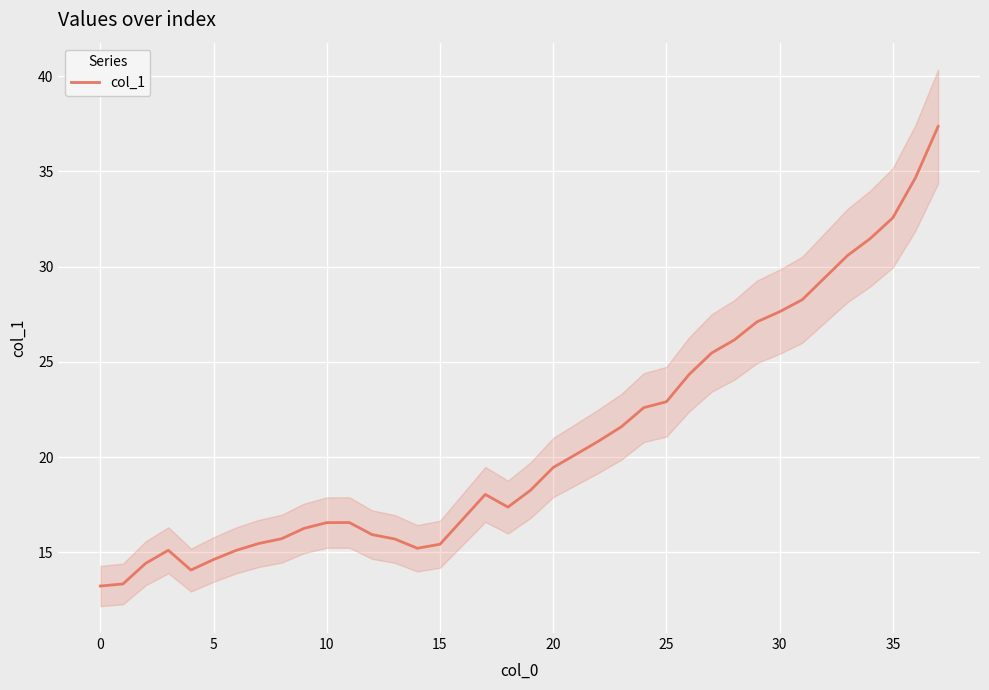

Which category has the highest value across all series?

37